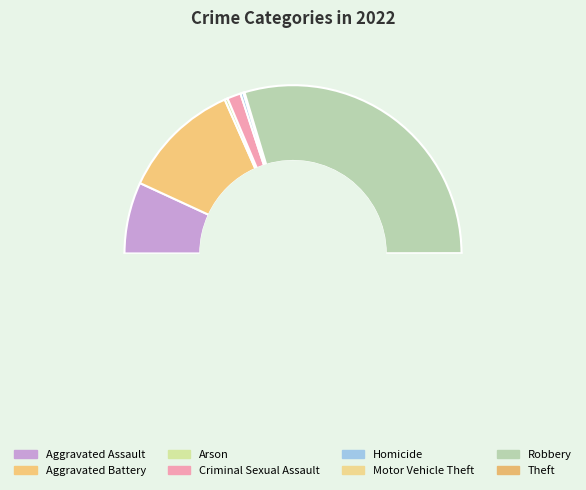

Which has a higher value, Homicide or Aggravated Assault?

Aggravated Assault